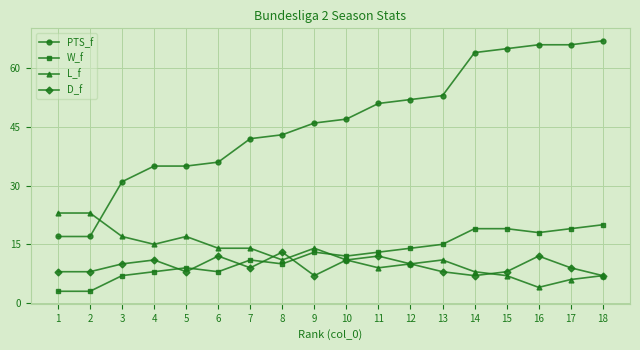

Between 5 and 11, which series saw the biggest shift?

PTS_f